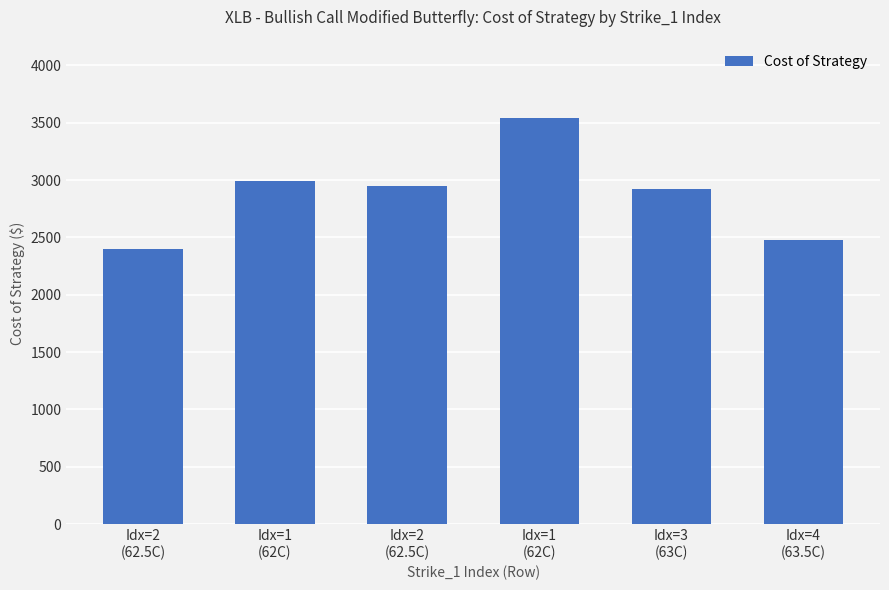

What is the maximum value shown in the chart?

3540